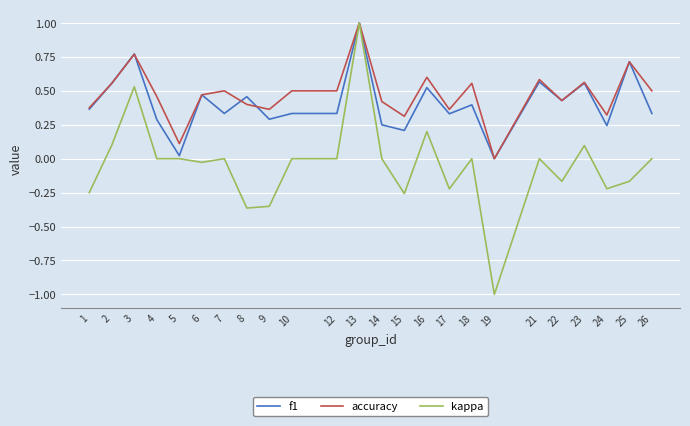

Rank the series at 14 from highest to lowest value.

accuracy, f1, kappa